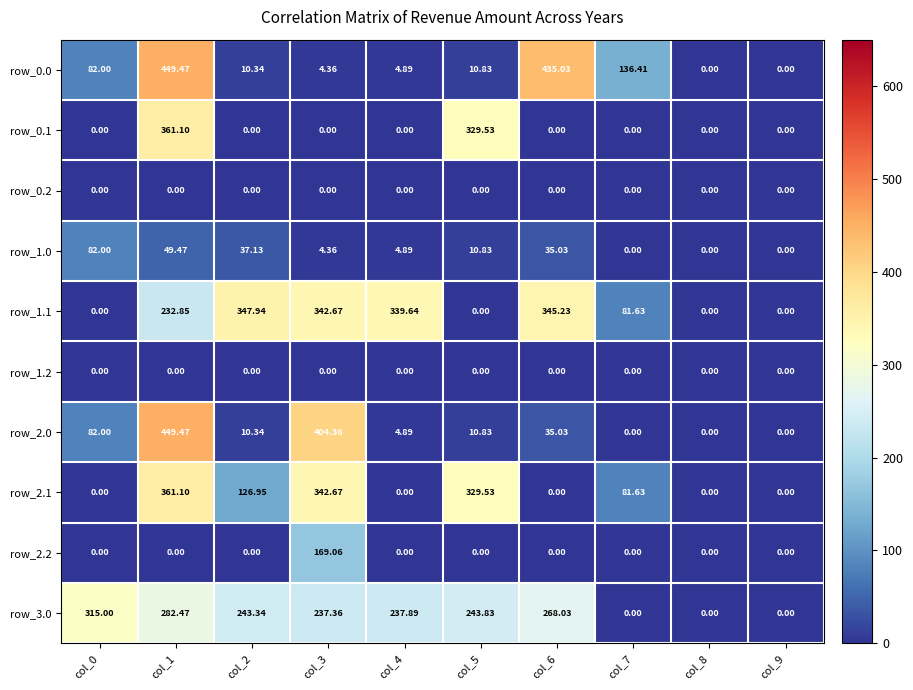

How many categories are shown in the chart?

10